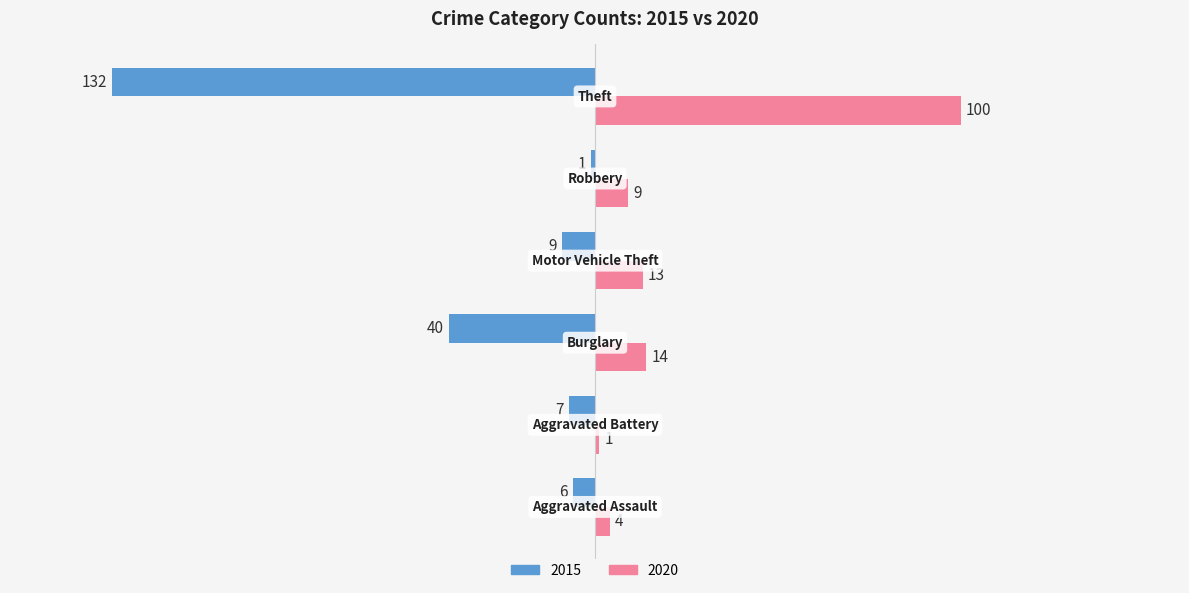

What is the maximum value shown in the chart?

100